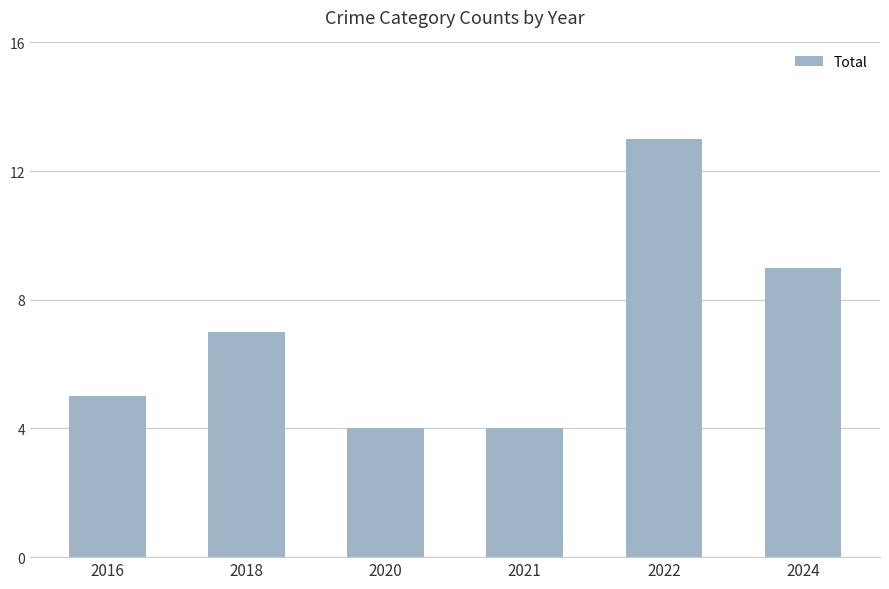

Approximately how many times larger is the value at 2018 compared to 2024?

0.8